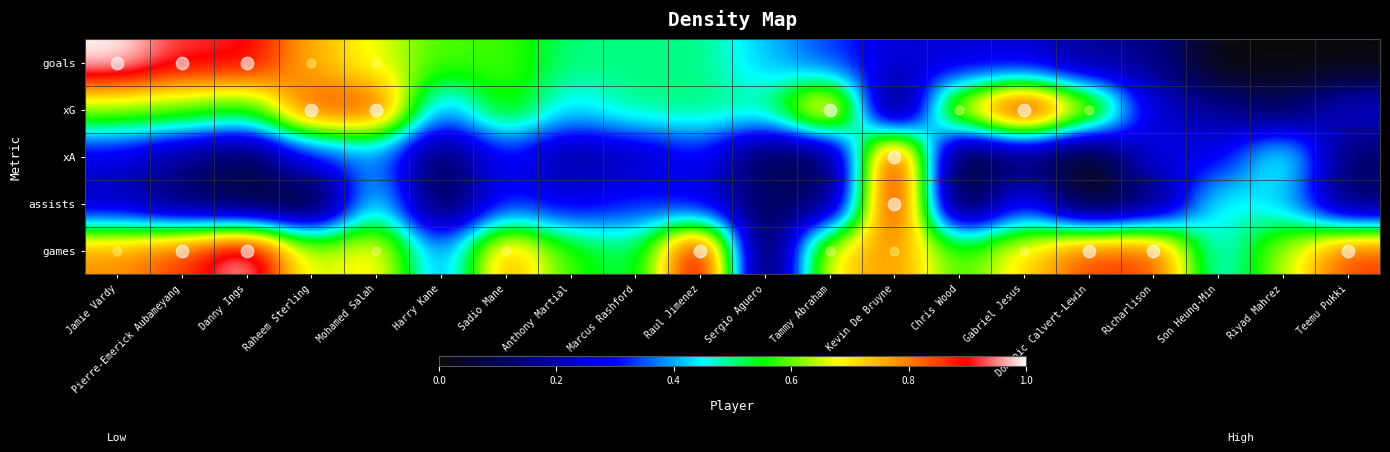

Which series changed the most between Danny Ings and Richarlison?

goals